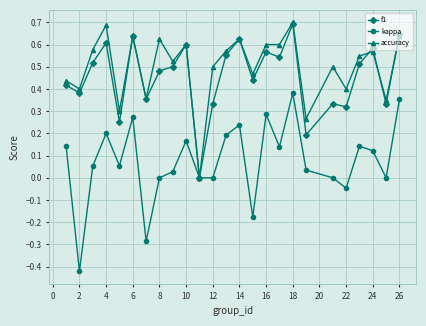

Which series has the widest spread of values?

kappa